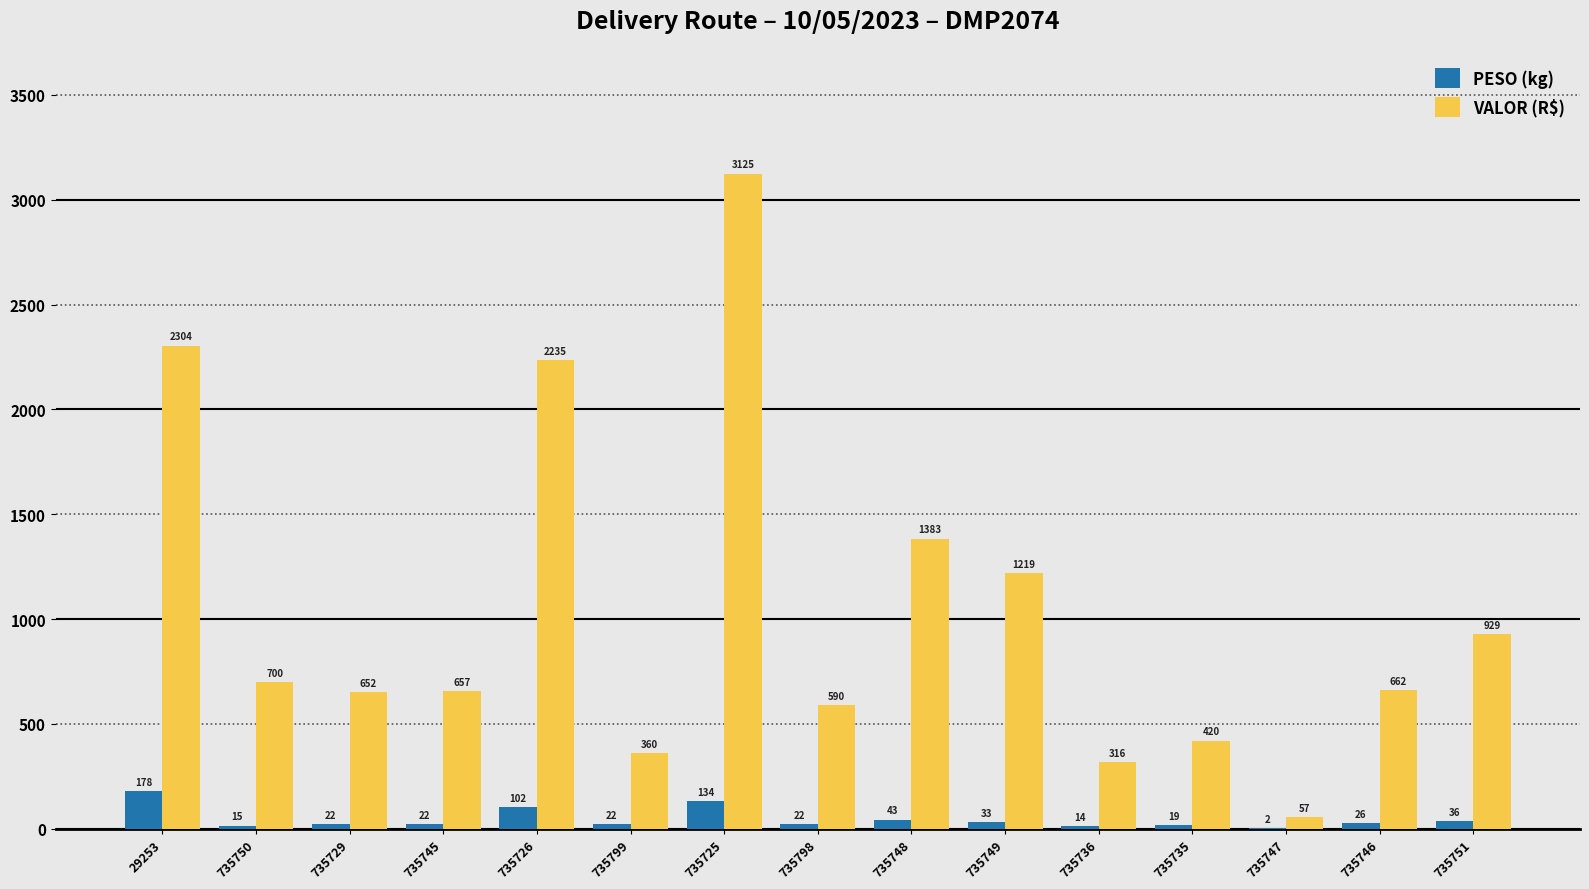

At which label is PESO (kg) closest to 89?

735726